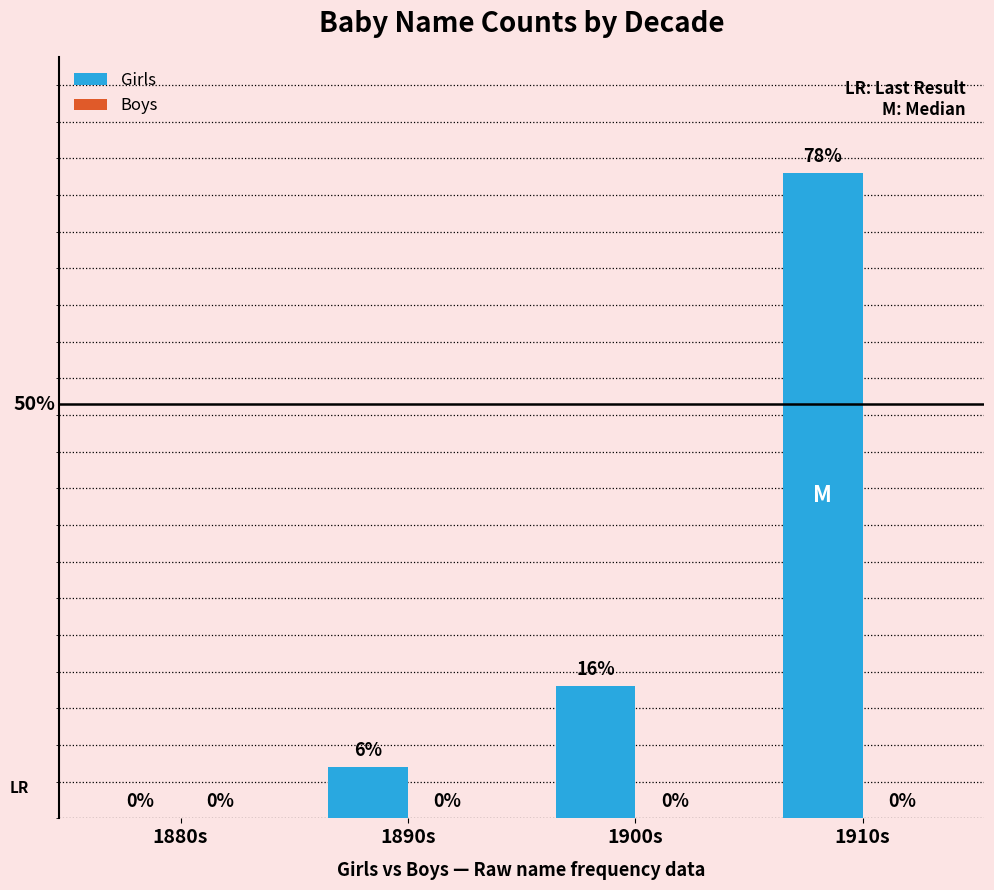

Which has a higher value, 1910s or 1880s?

1910s